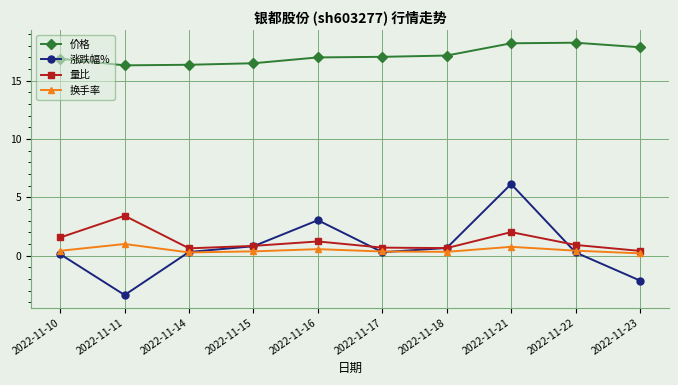

Count the number of categories in the chart.

10